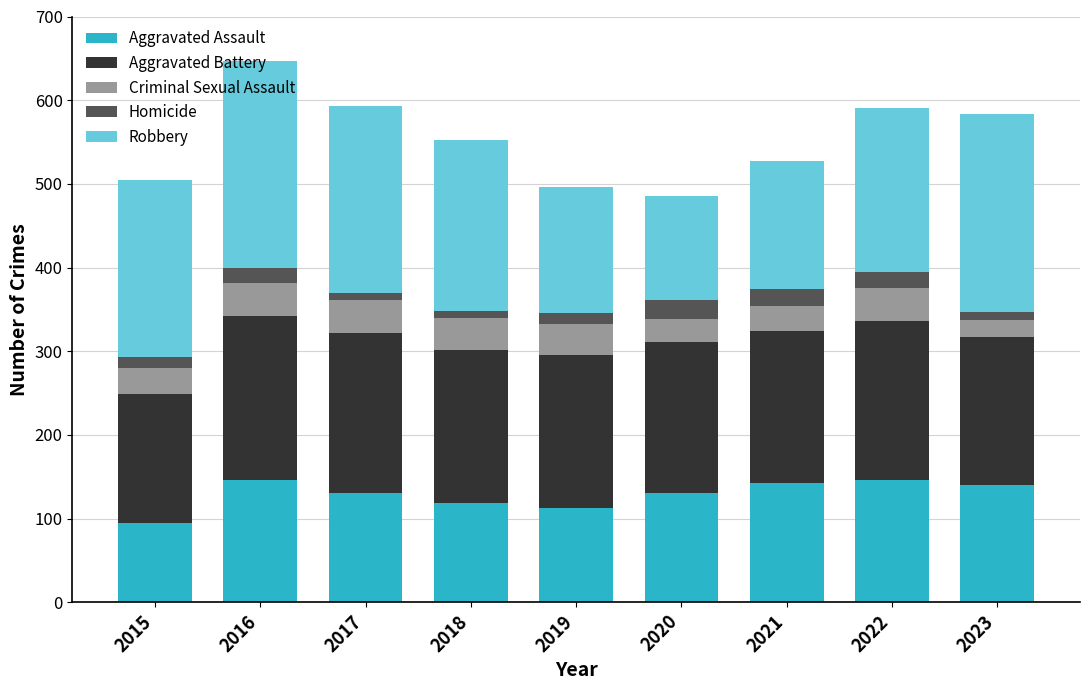

What is the total value across all series at 2022?

591